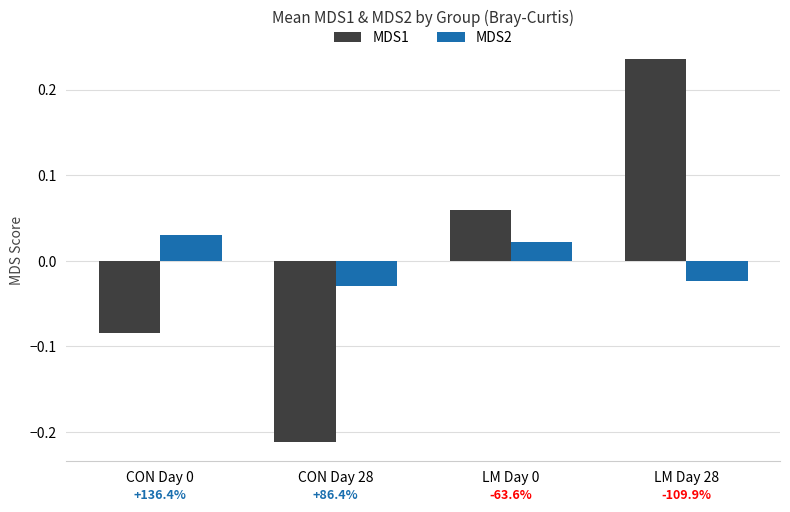

What are all the series names shown in the legend?

MDS1, MDS2